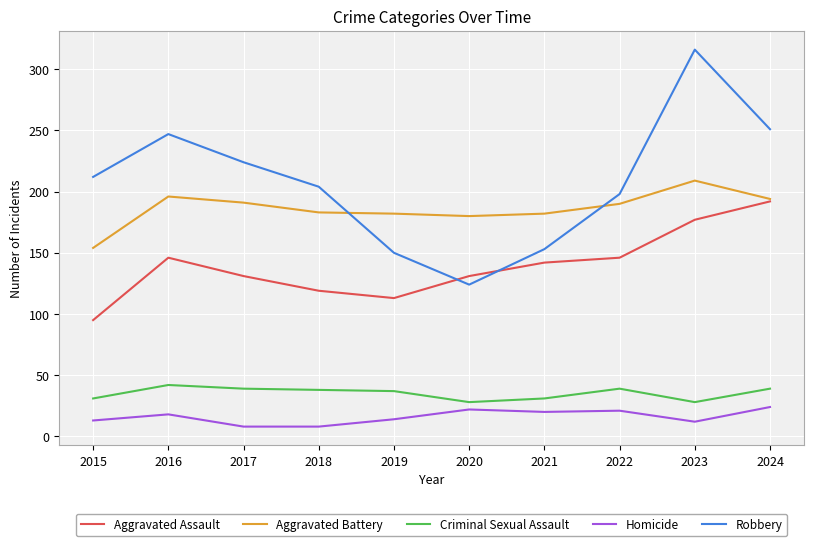

How many interior local valleys does the Aggravated Assault series have?

1